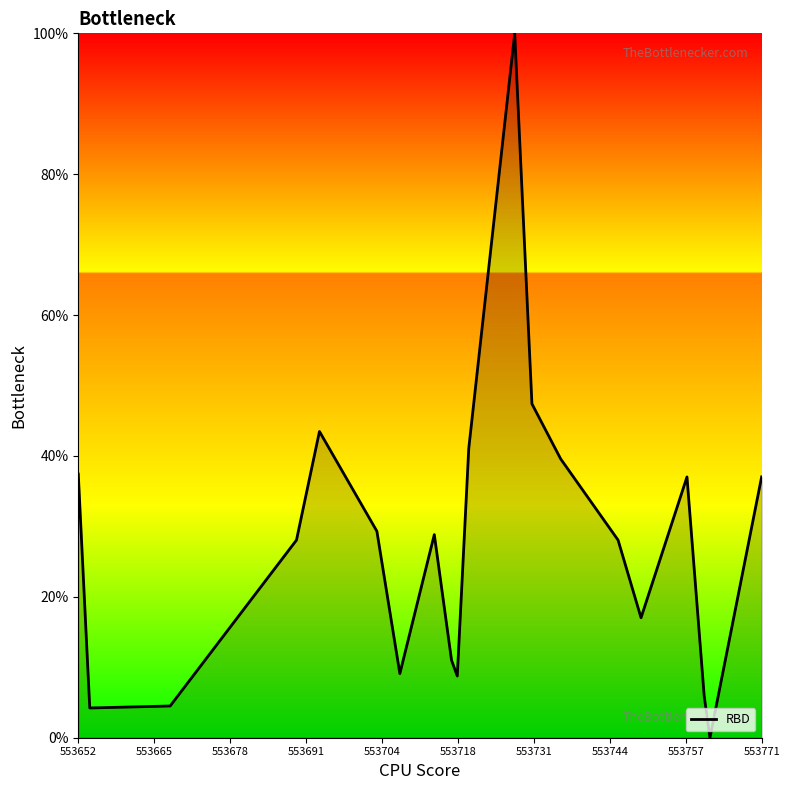

What is the difference between the maximum and minimum values?

100.0